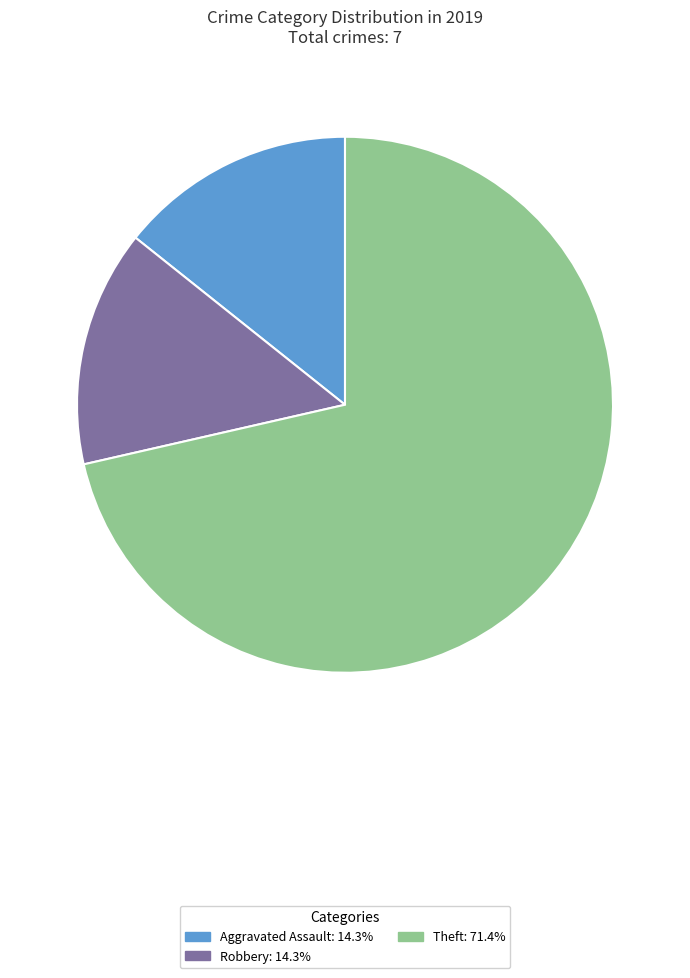

Is there any slice that represents more than half of the pie?

Yes